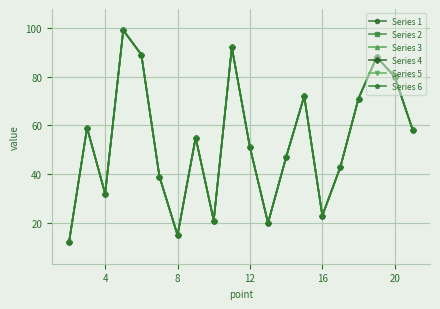

In Series 3, how many points are lower than both neighbors (excluding endpoints)?

5